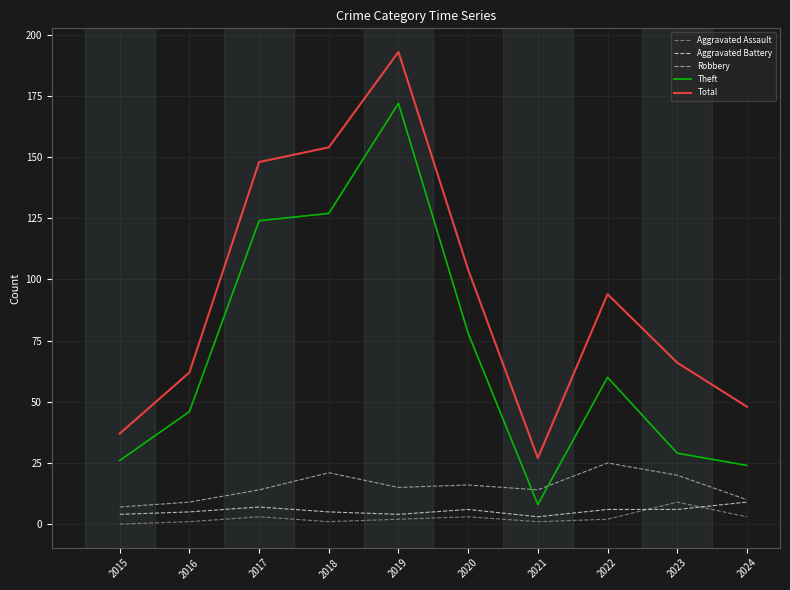

Which series has the largest total across all categories?

Total